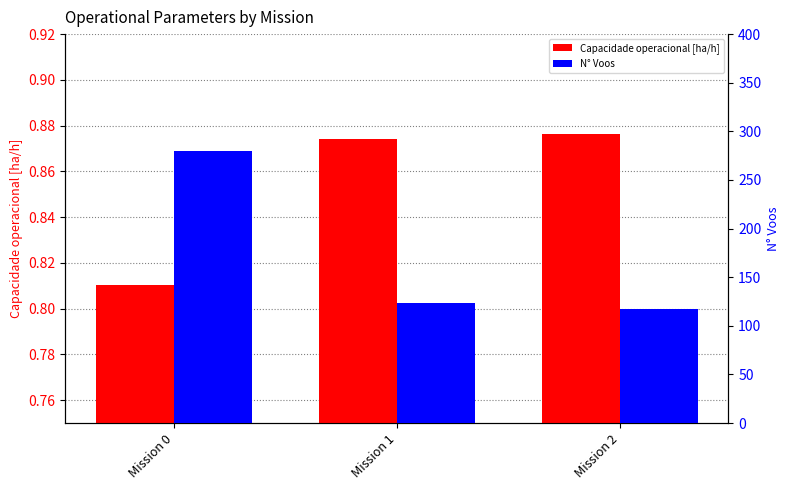

What are all the series names shown in the legend?

Capacidade operacional [ha/h], N° Voos